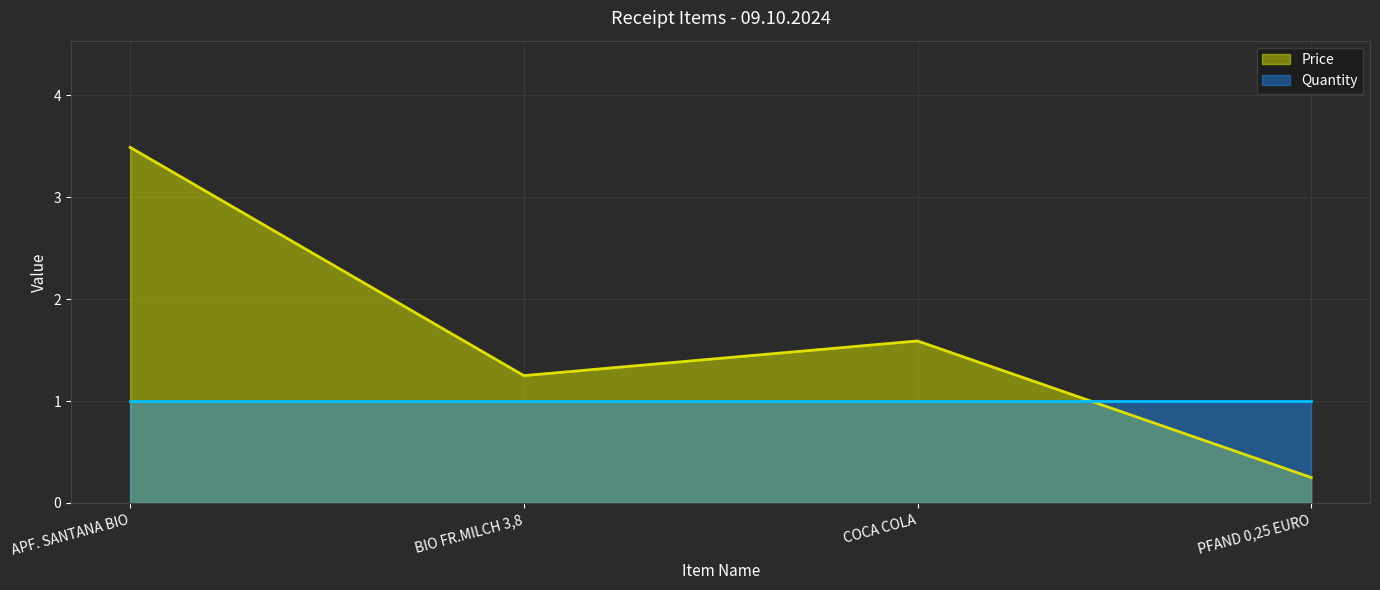

What is the label of the 1st point from the left?

APF. SANTANA BIO